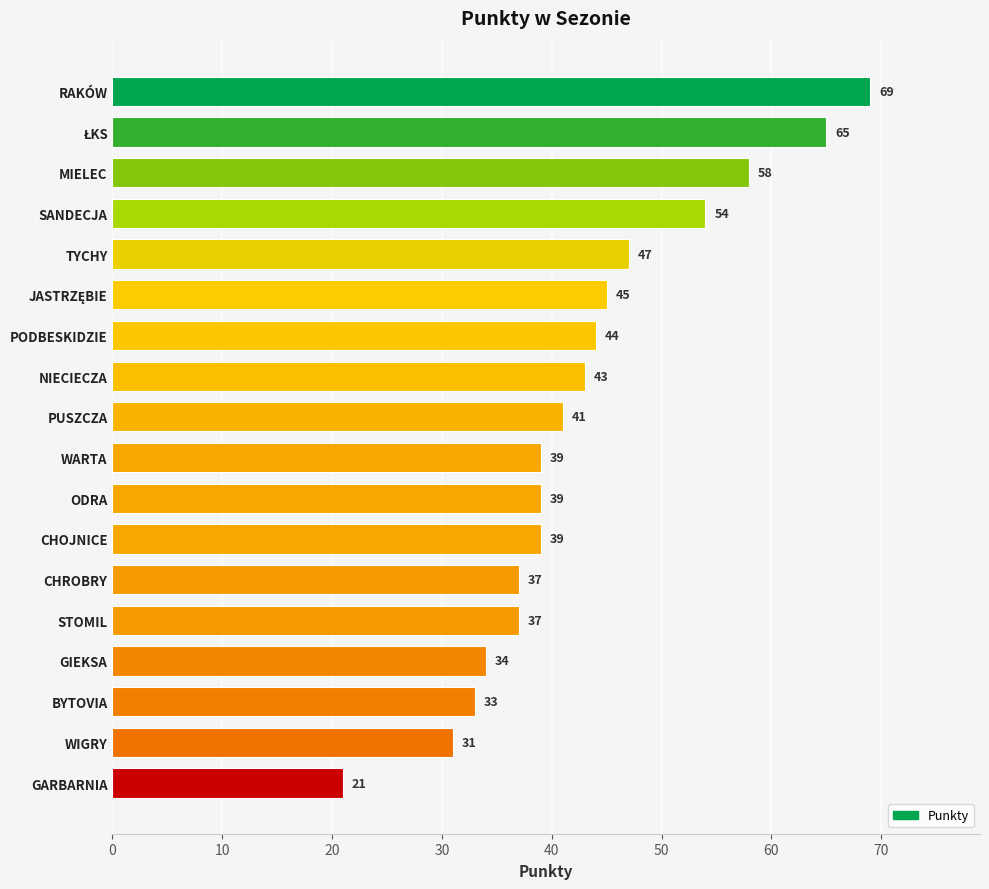

Reading top to bottom, transcribe all the data shown in this chart.

69	65	58	54	47	45	44	43	41	39	39	39	37	37	34	33	31	21